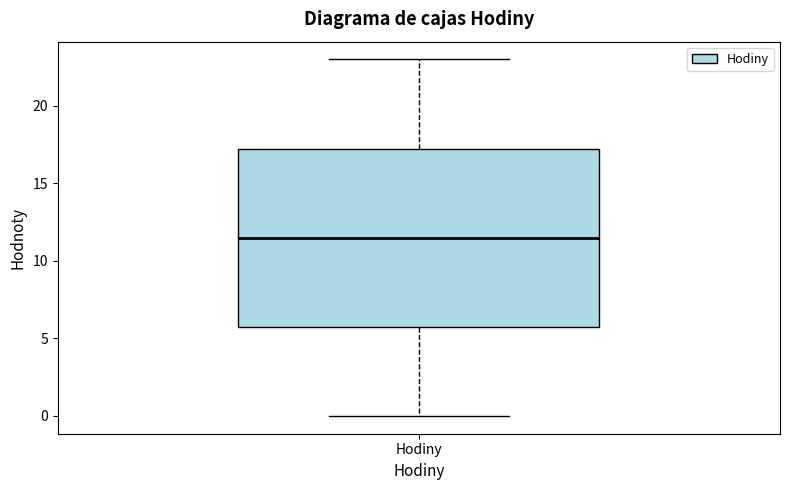

Where is the upper edge of the box for Hodiny on the y-axis? The values are not printed on the chart, so give them approximately, as read against the axis.

17.5